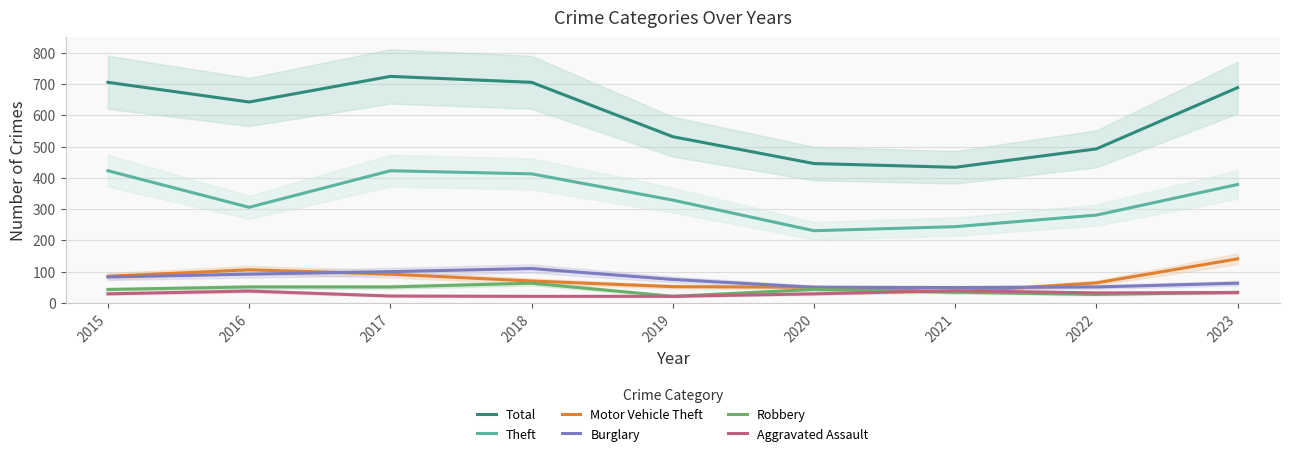

True or false: Total and Burglary cross at least once.

False